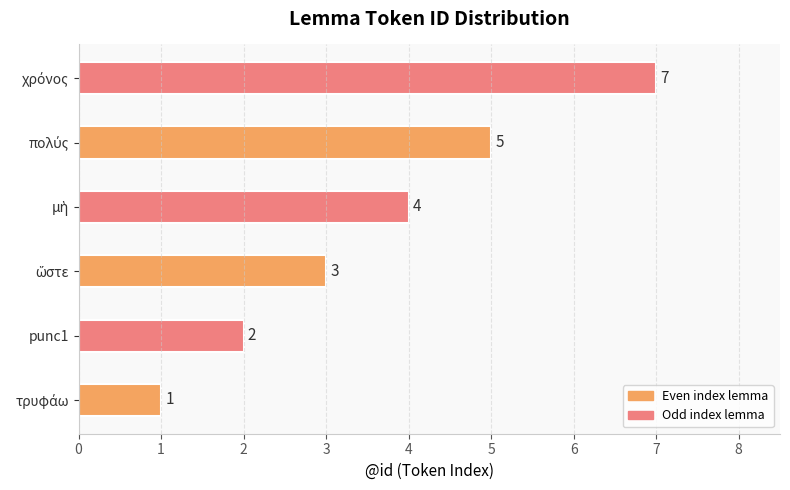

Reading bottom to top, list all the values displayed in this chart.

1	2	3	4	5	7